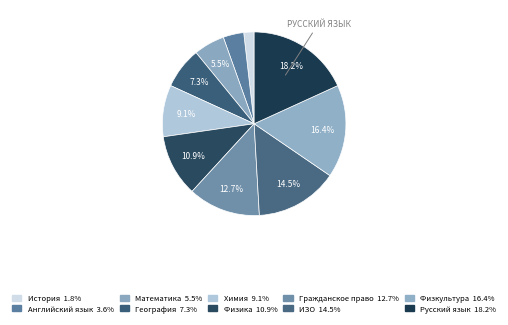

Does Физика represent more than half of the total?

No